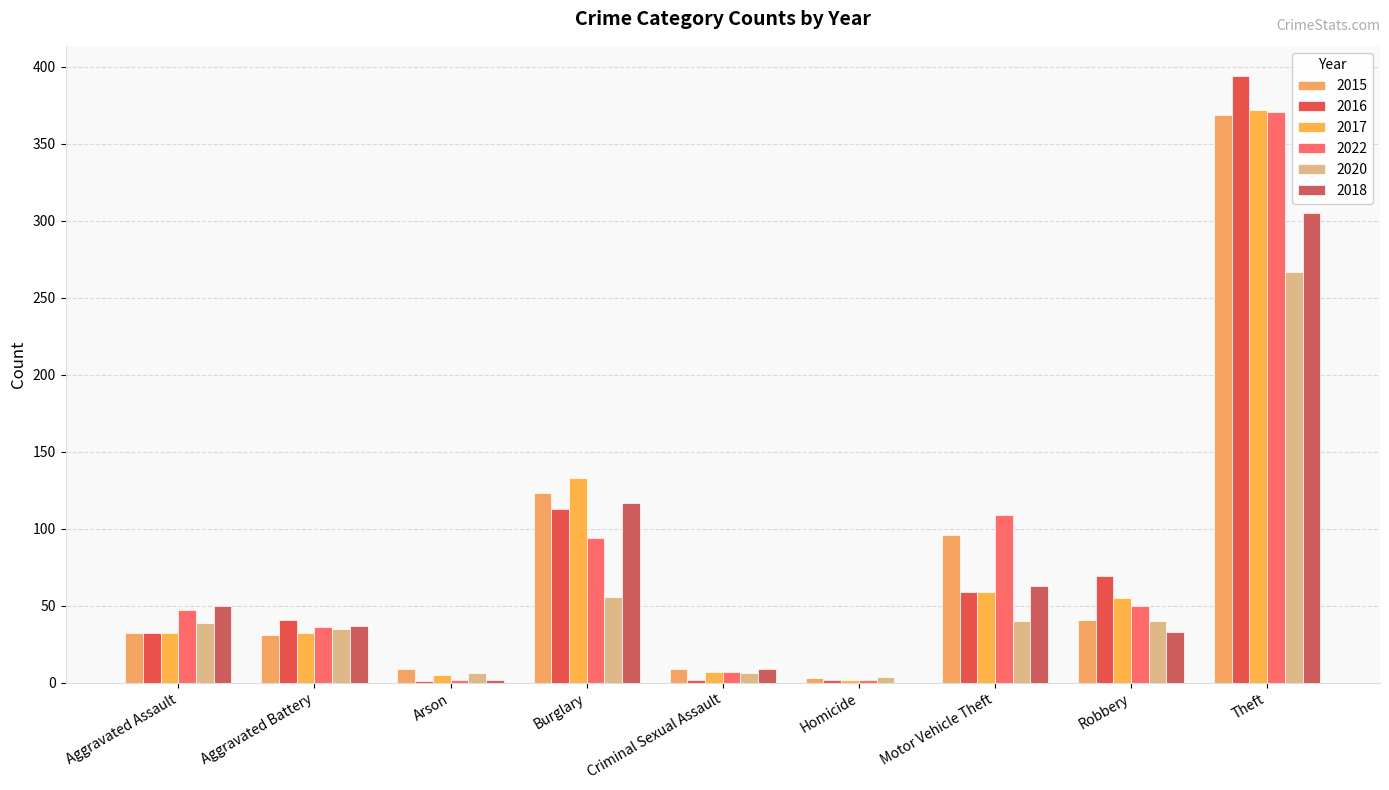

What is the maximum value for 2015?

369